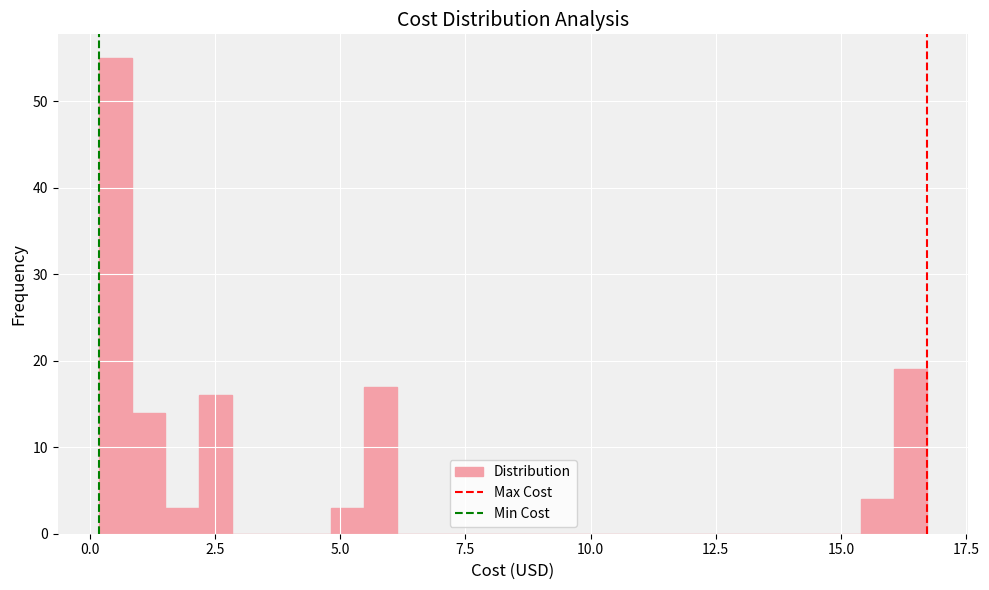

Read against the x-axis, roughly where is the centre of the tallest bar?

0.5